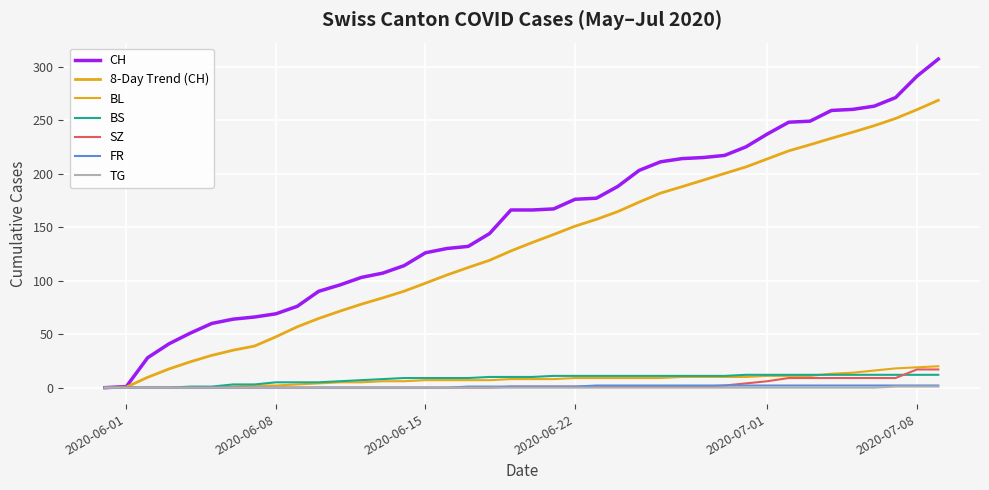

What is the difference between the second highest and minimum values in the BL series?

19